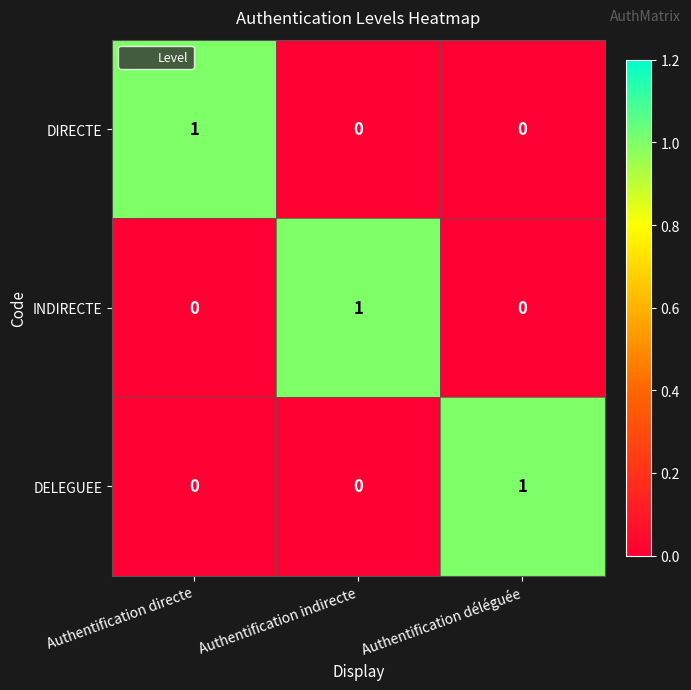

True or false: INDIRECTE has a value of 1 at Authentification déléguée.

False